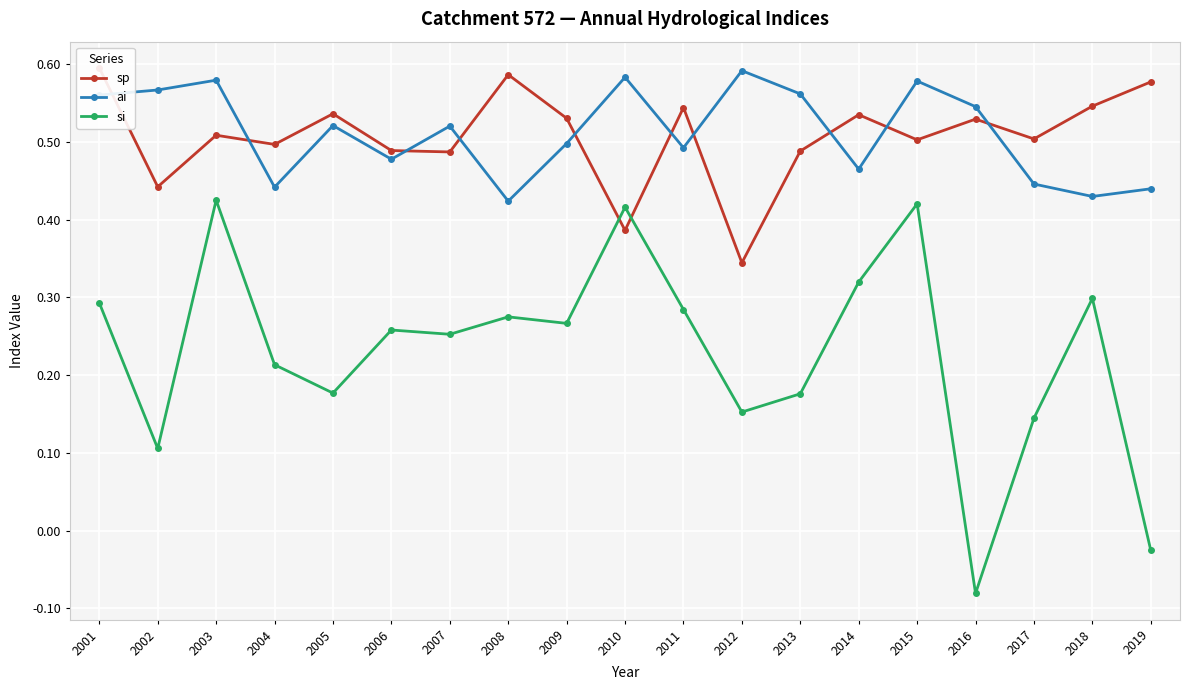

Does the chart display data point markers on the line(s)?

Yes